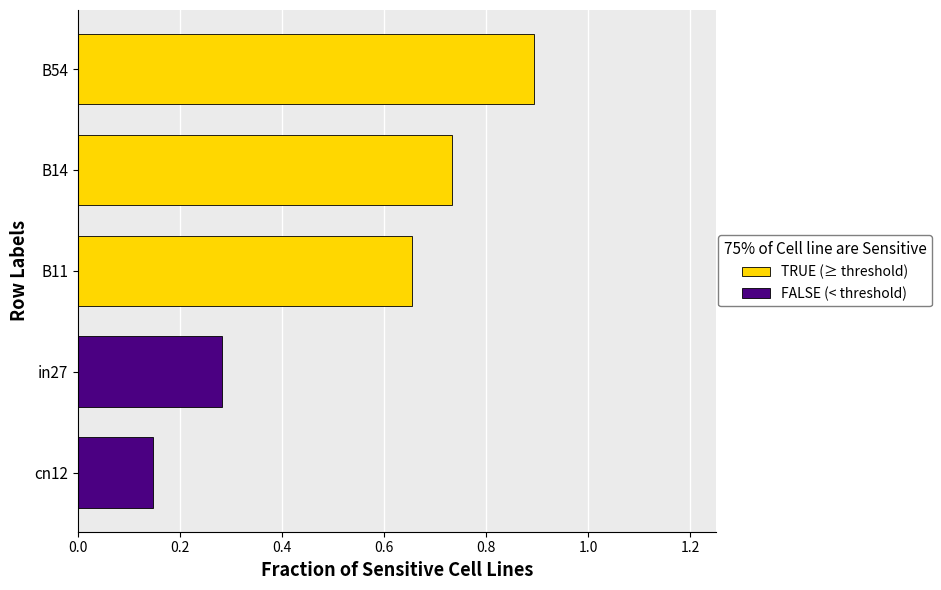

What is the label of the 2nd bar from the left?

B14